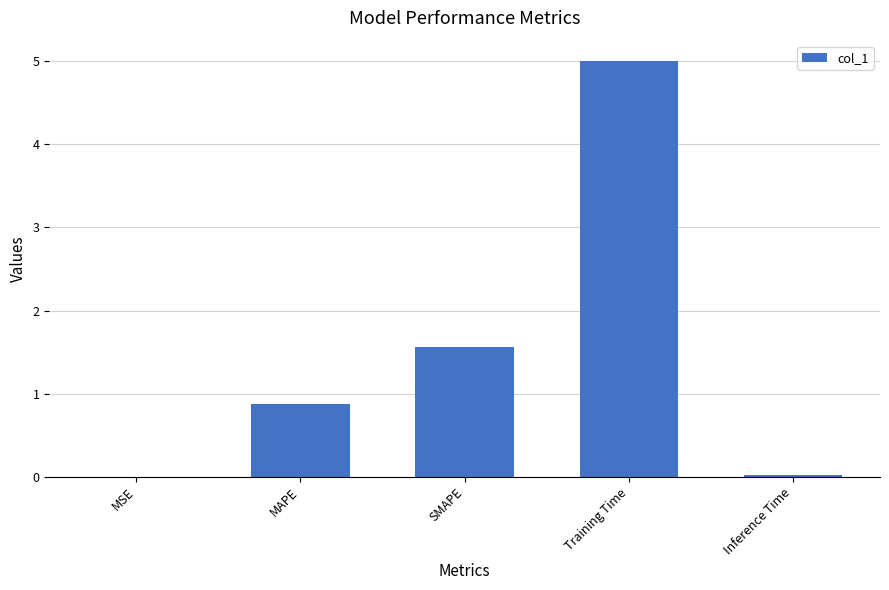

Where is the data nearest to the value 2?

SMAPE